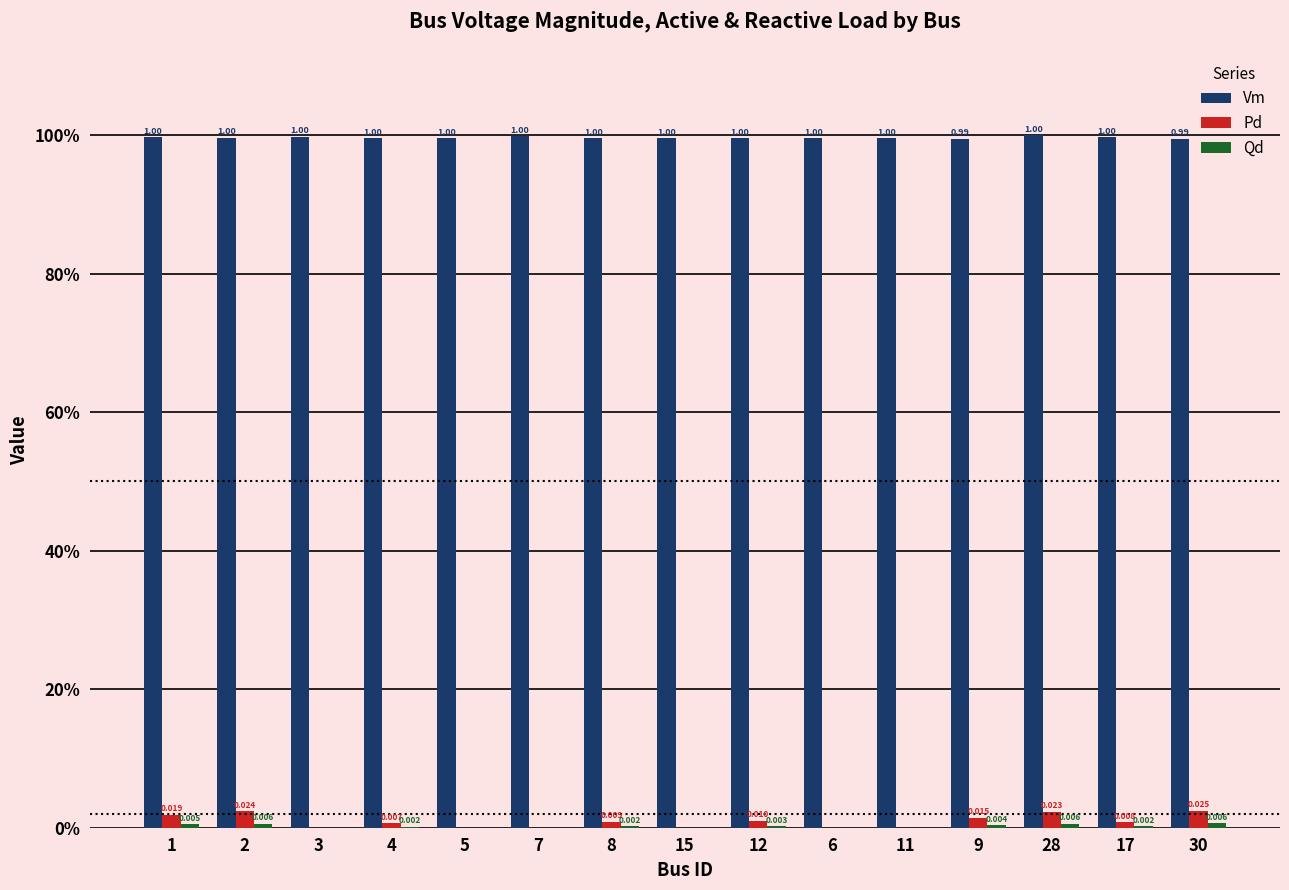

The Qd series shows 0.0 at 8. True or false?

False